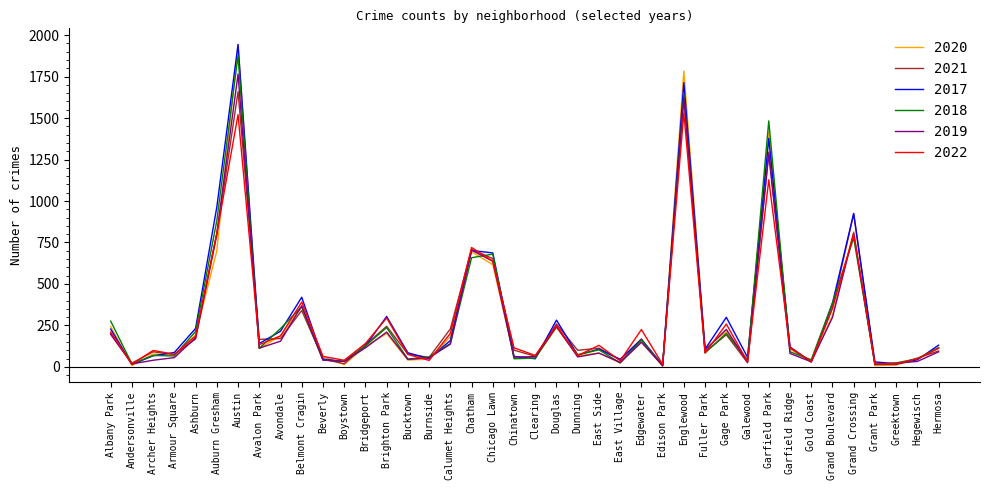

At which category does 2020 reach its first local valley?

Andersonville